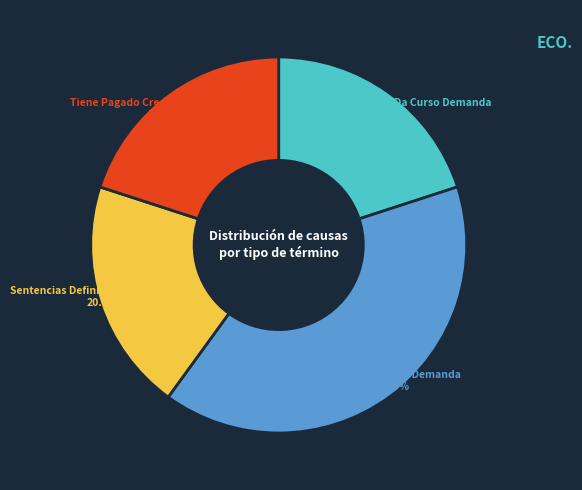

Is there any slice that represents more than half of the pie?

No